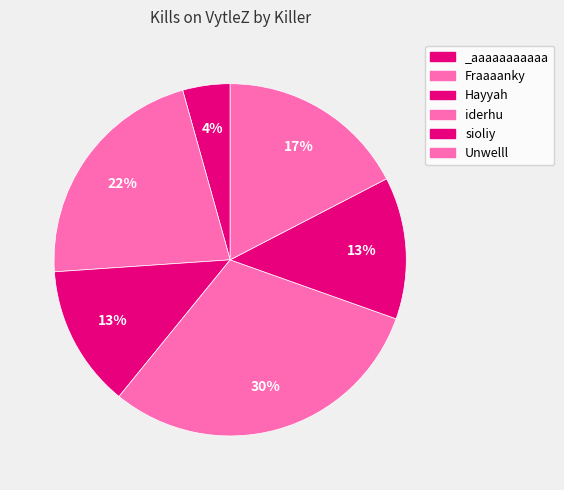

Which category has the biggest portion of the pie?

iderhu